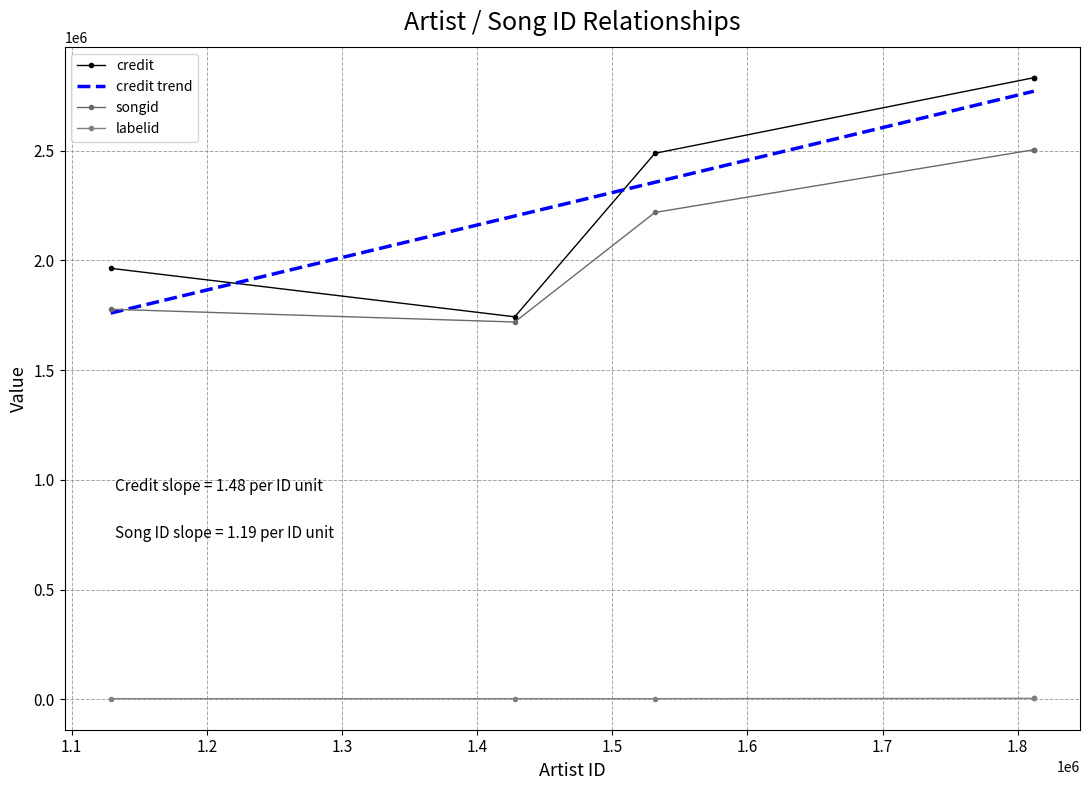

What is the highest value of the credit trend series?

2770788.6